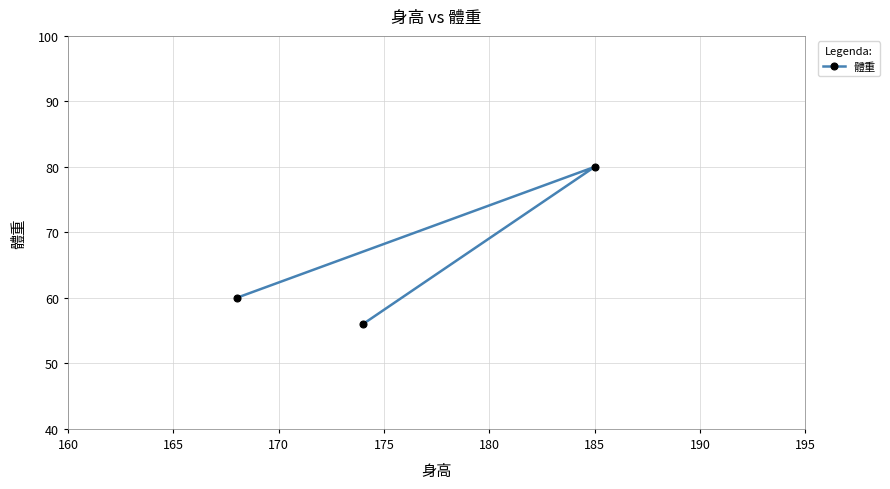

What is the sum of all values?

196